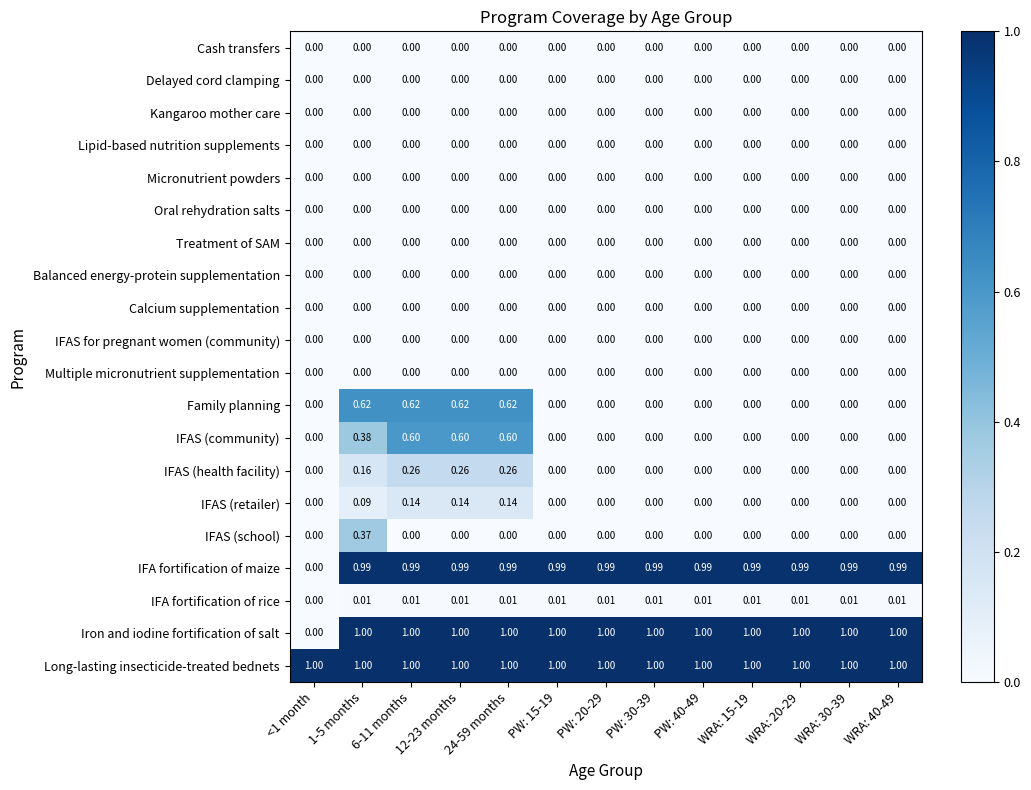

Which series has the largest total across all categories?

Long-lasting insecticide-treated bednets